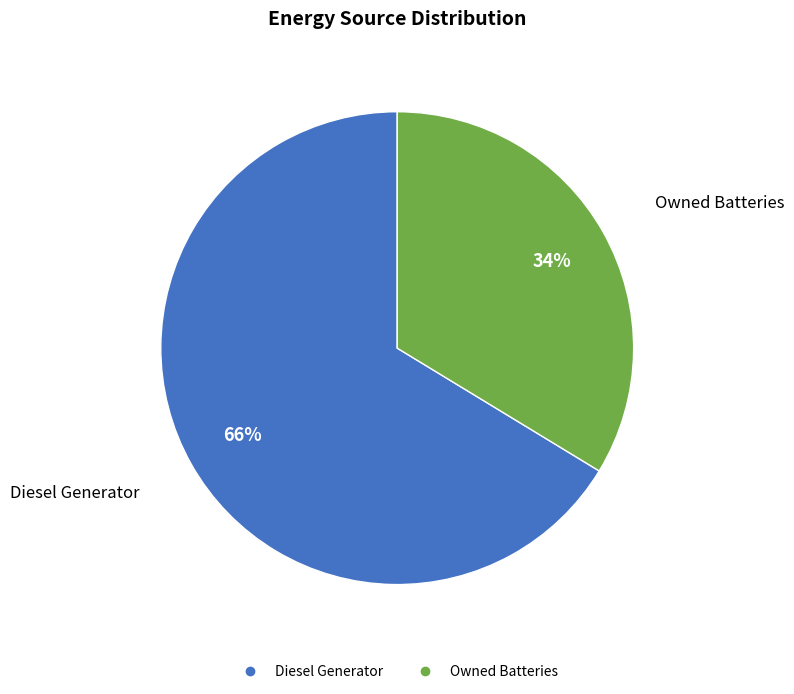

To the nearest percent, what is the average slice percentage?

50%